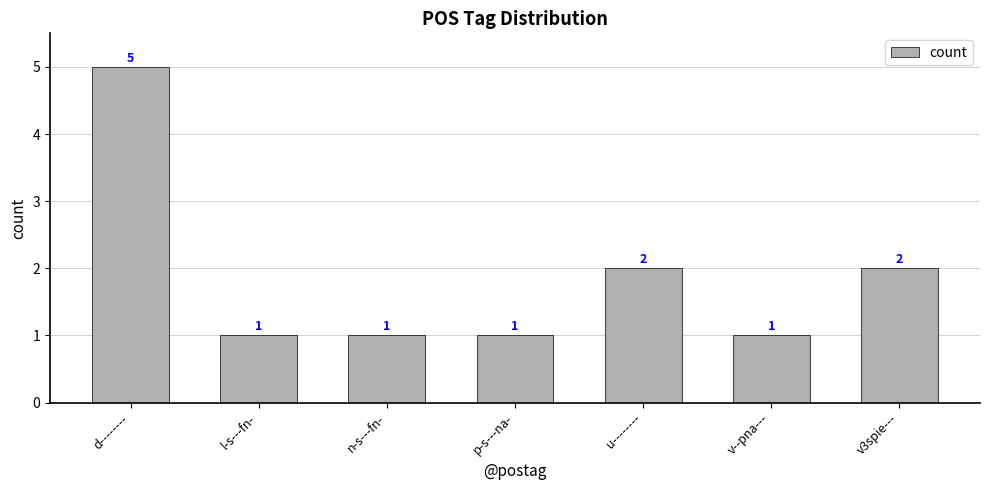

True or false: the data shows 0 at n-s---fn-.

False